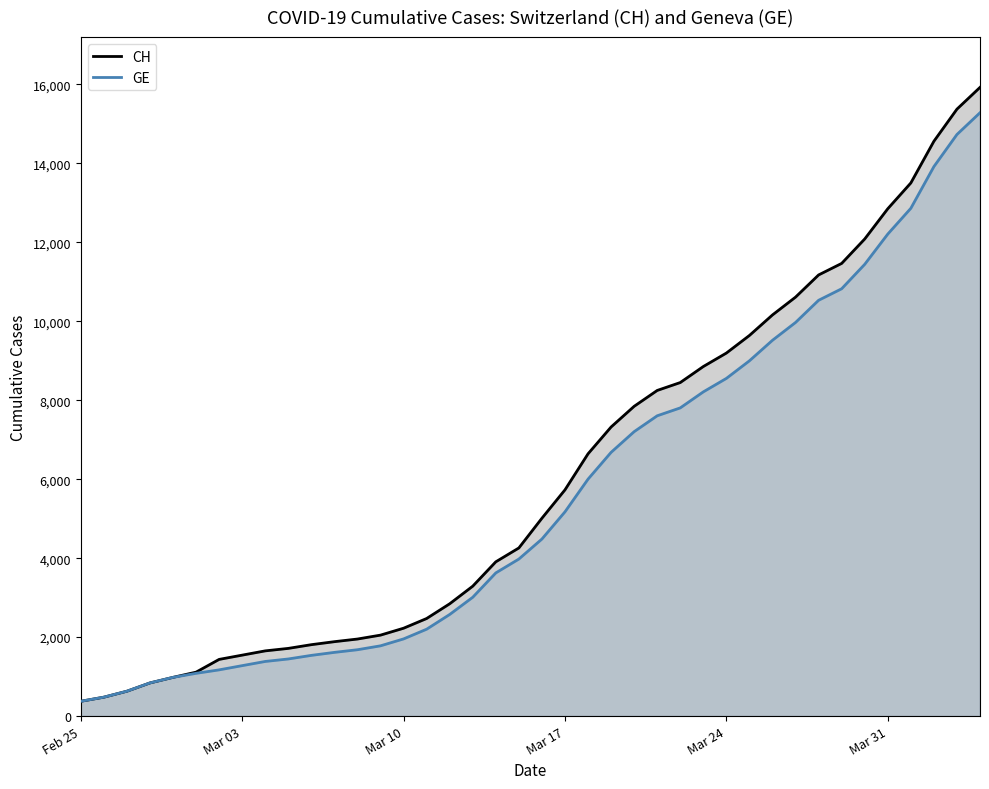

What is the lowest value of the CH series?

375